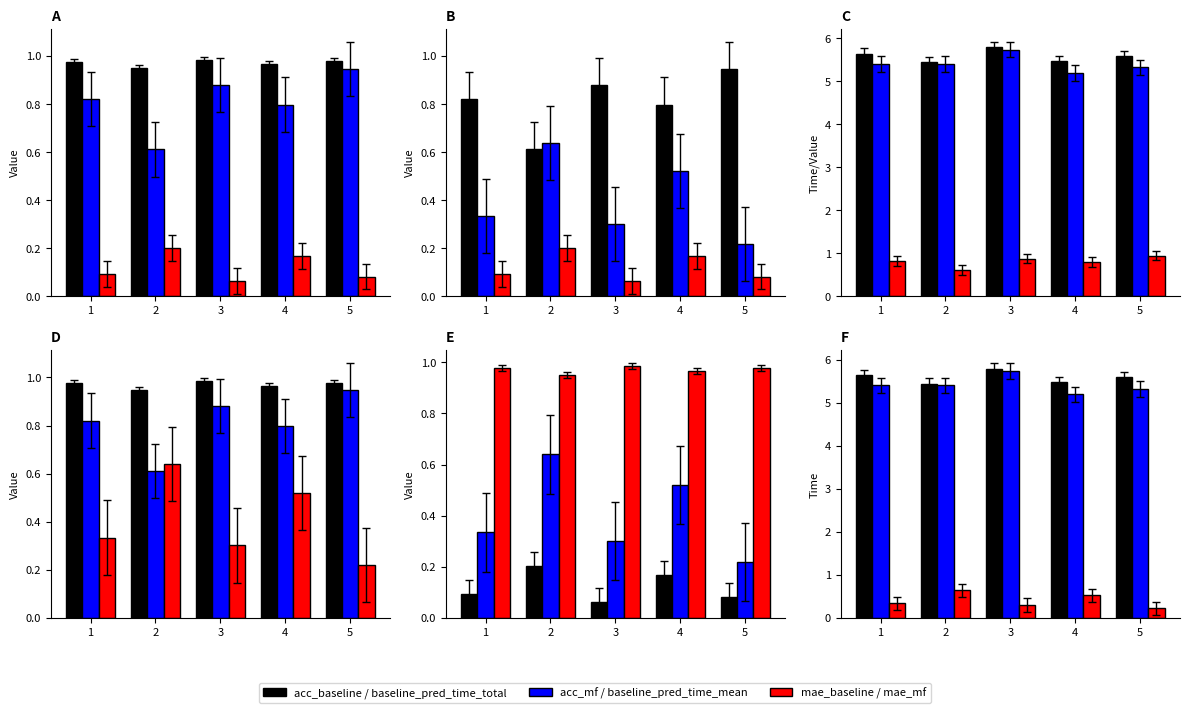

What is the value of the baseline_pred_time_mean bar at the 3rd from the left?

5.7